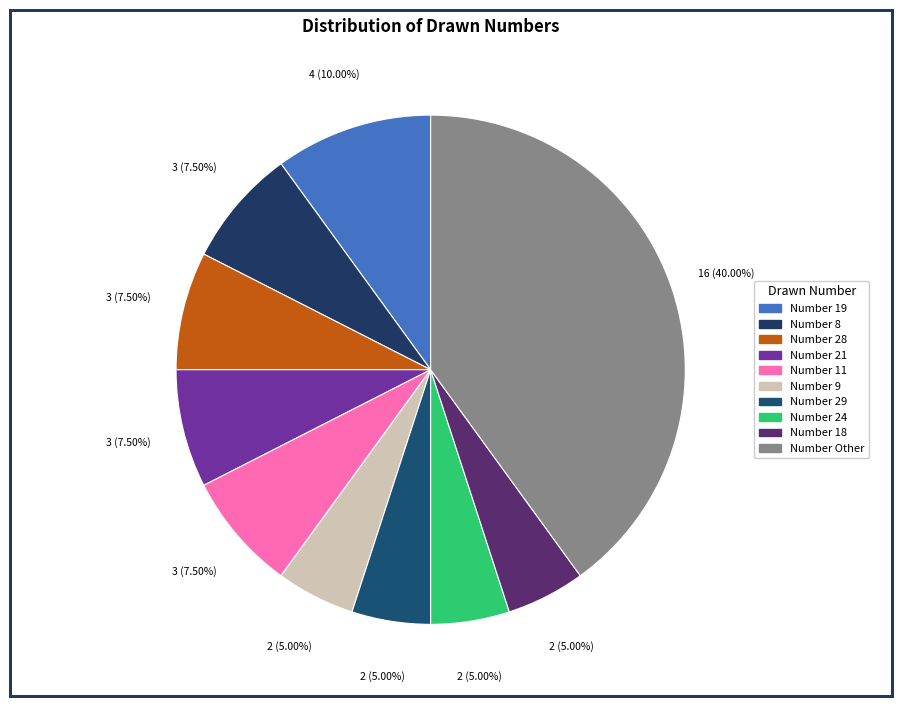

How many slices are in this pie chart?

10